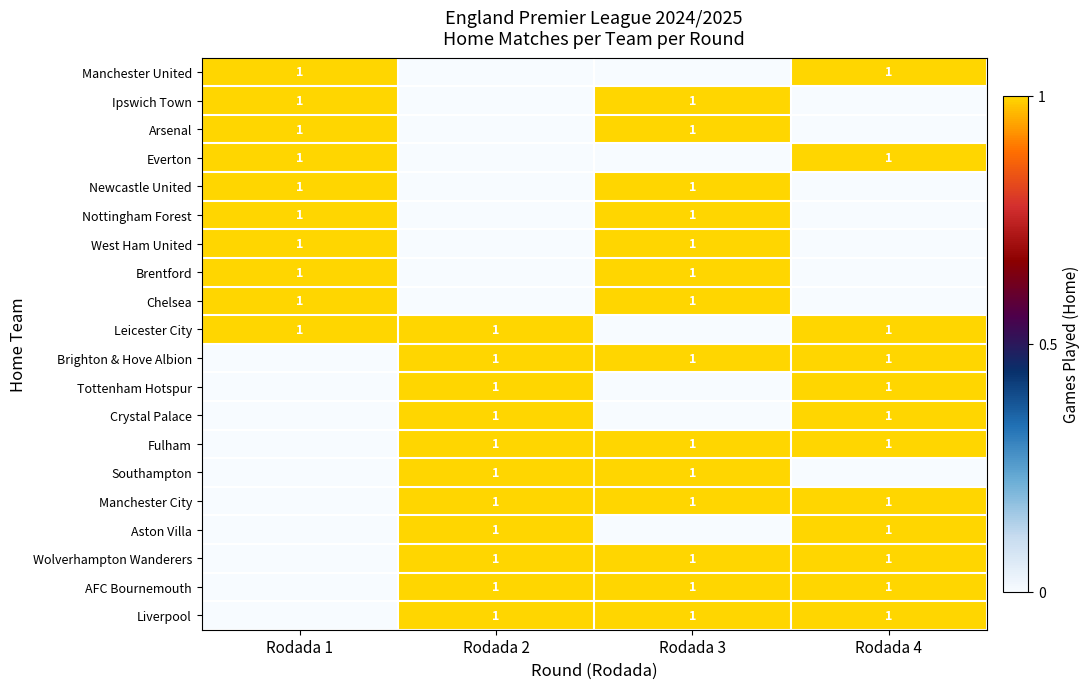

Is it true that Newcastle United equals 1 at Rodada 3?

True